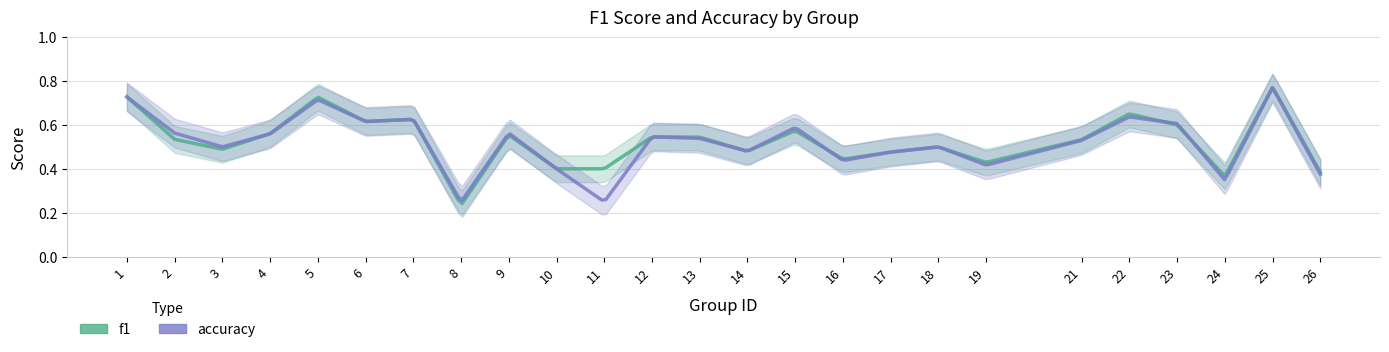

What is the minimum value shown in the chart?

0.2